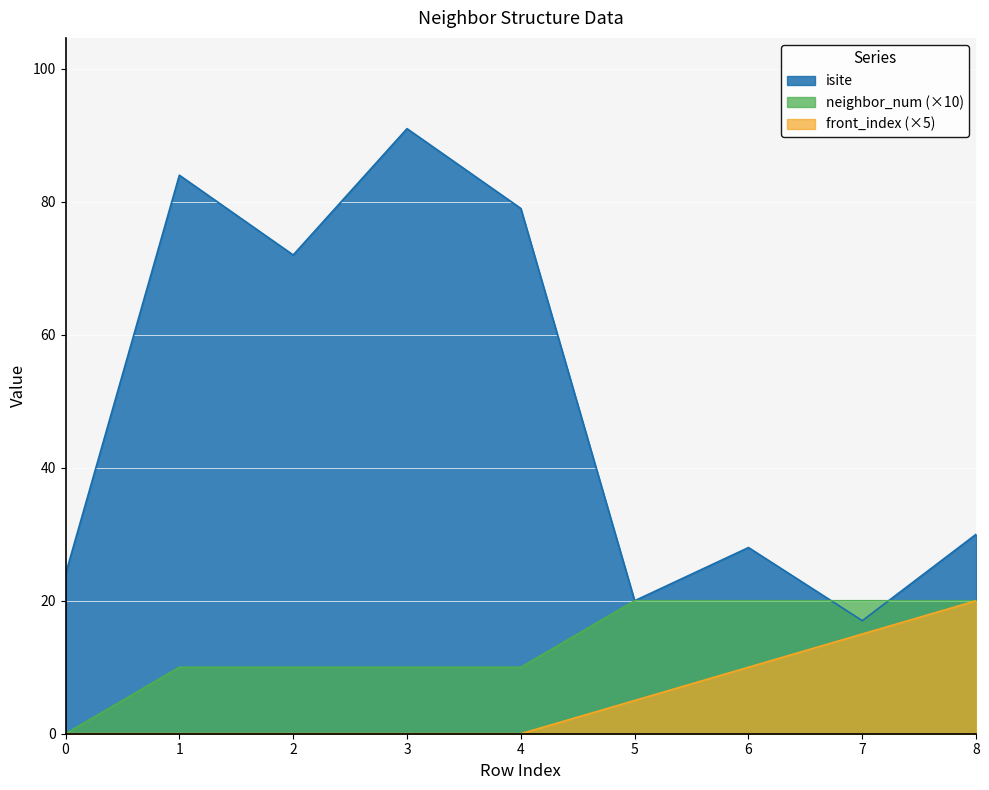

True or false: neighbor_num has more than 1 points higher than both neighbors.

False